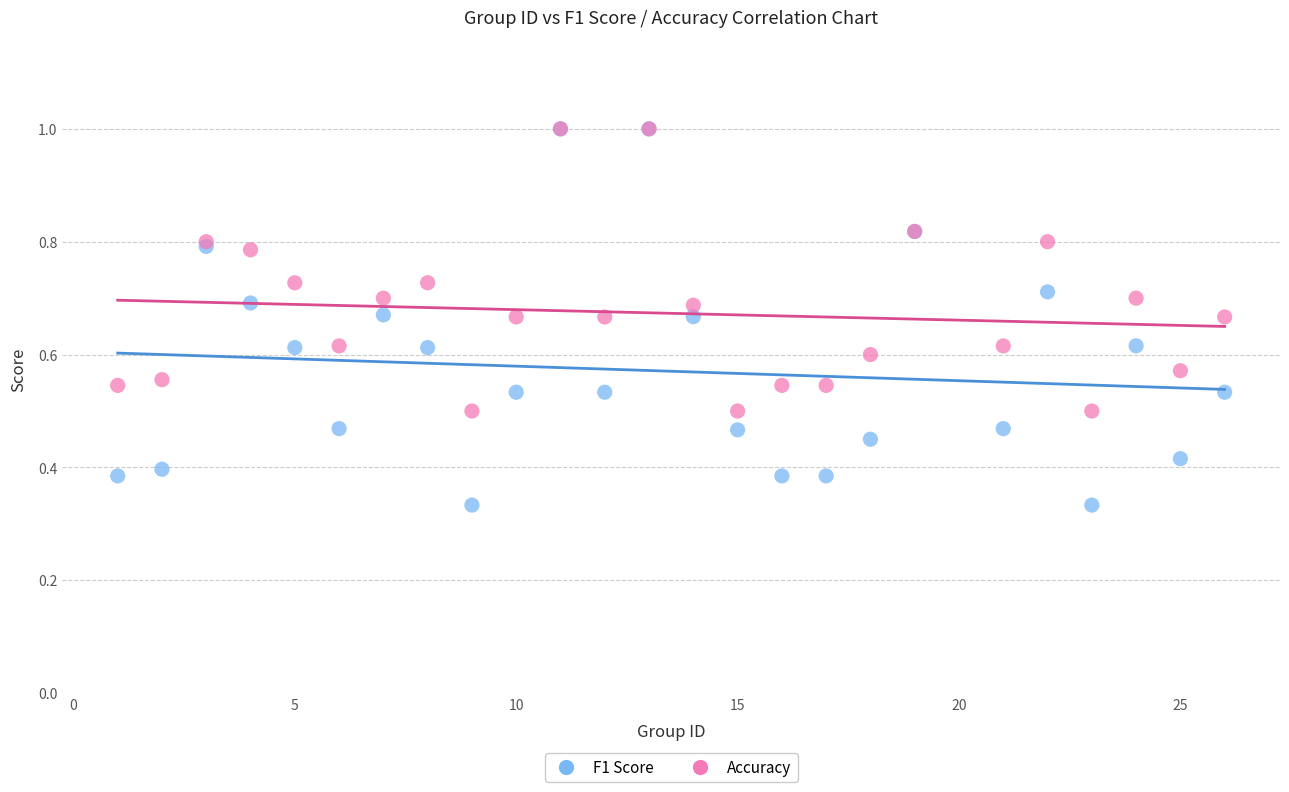

Which series reaches the minimum Y coordinate?

F1 Score